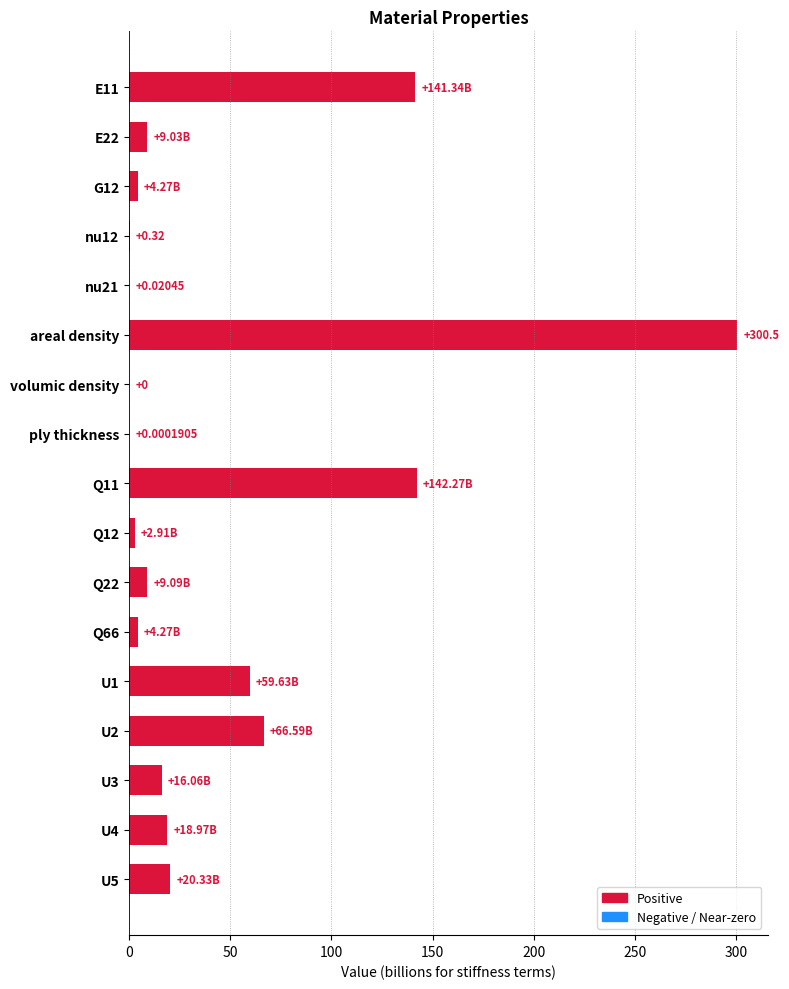

What is the sum of all values?

795.6